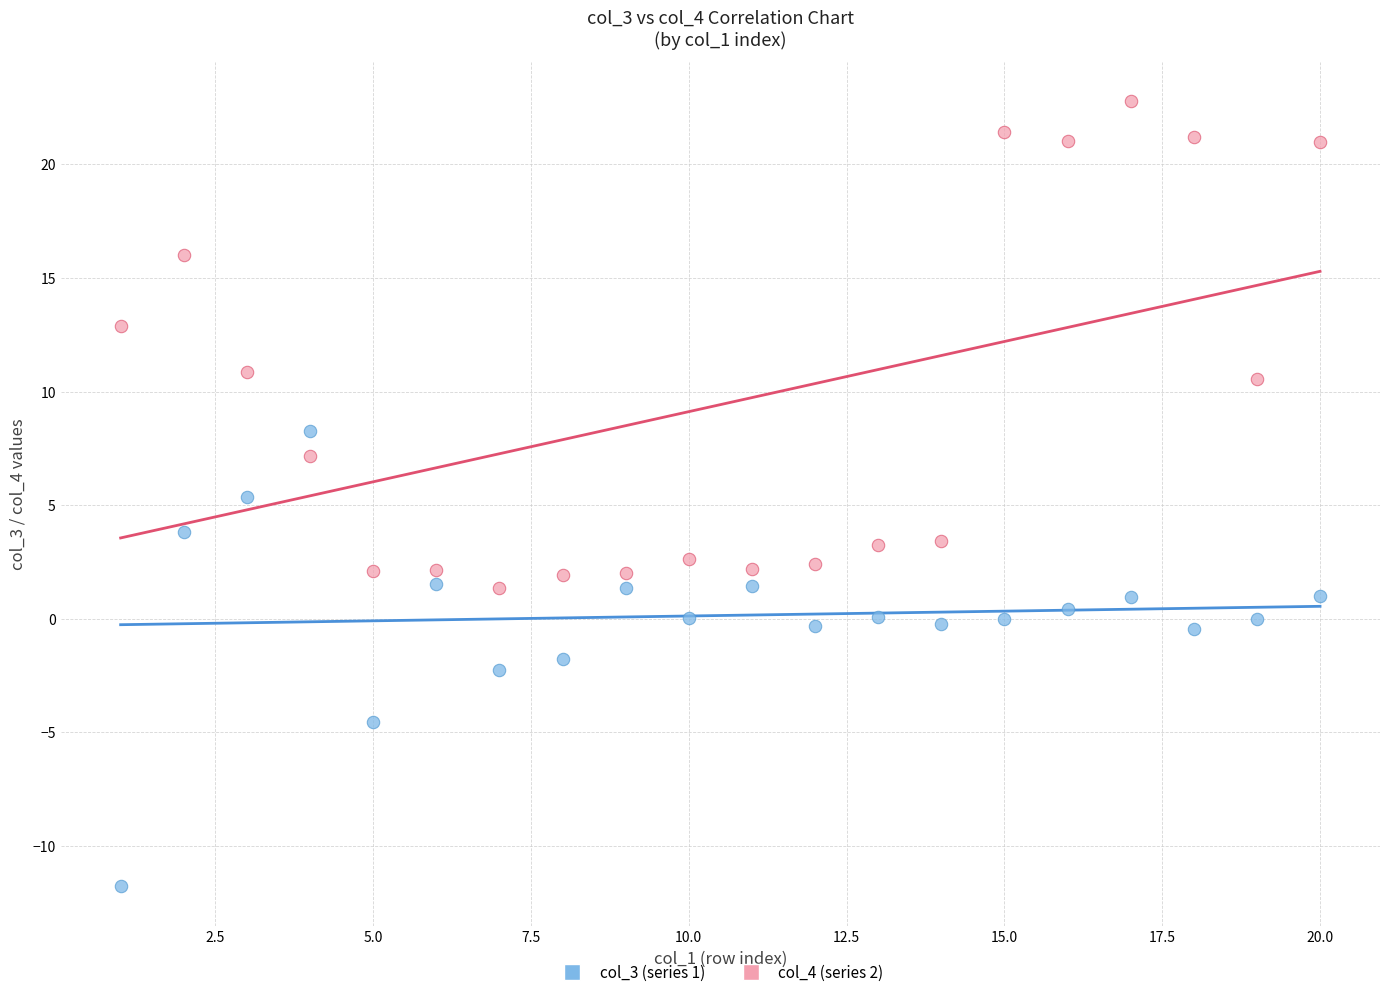

Across all data points, what is the range of Y values (max minus min)?

34.6